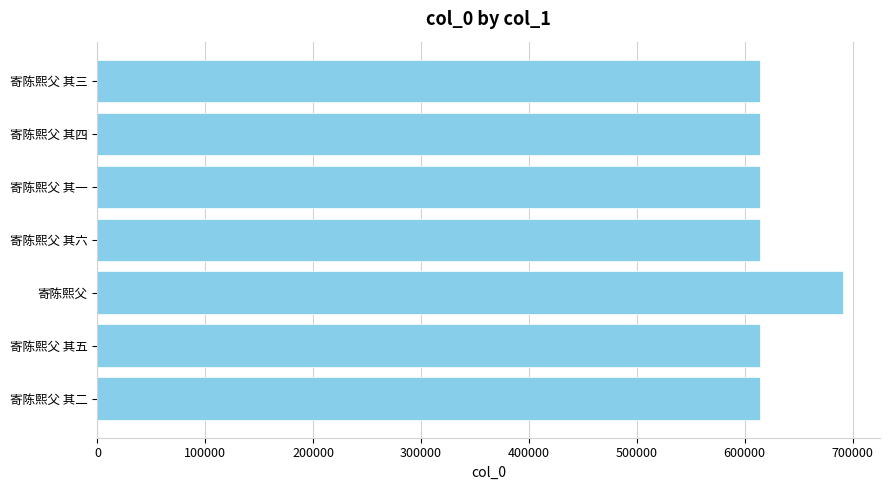

Does the chart contain any negative values?

No